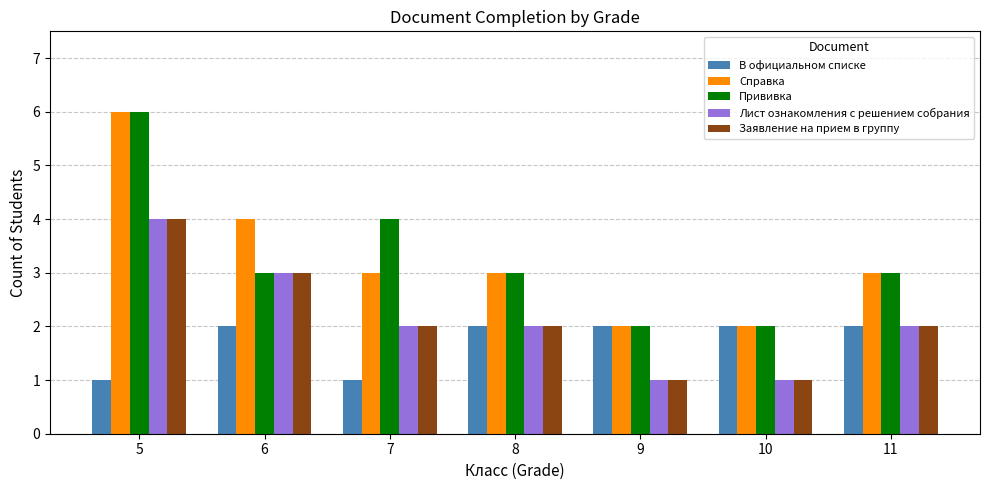

Which series changed the most between 7 and 9?

Прививка